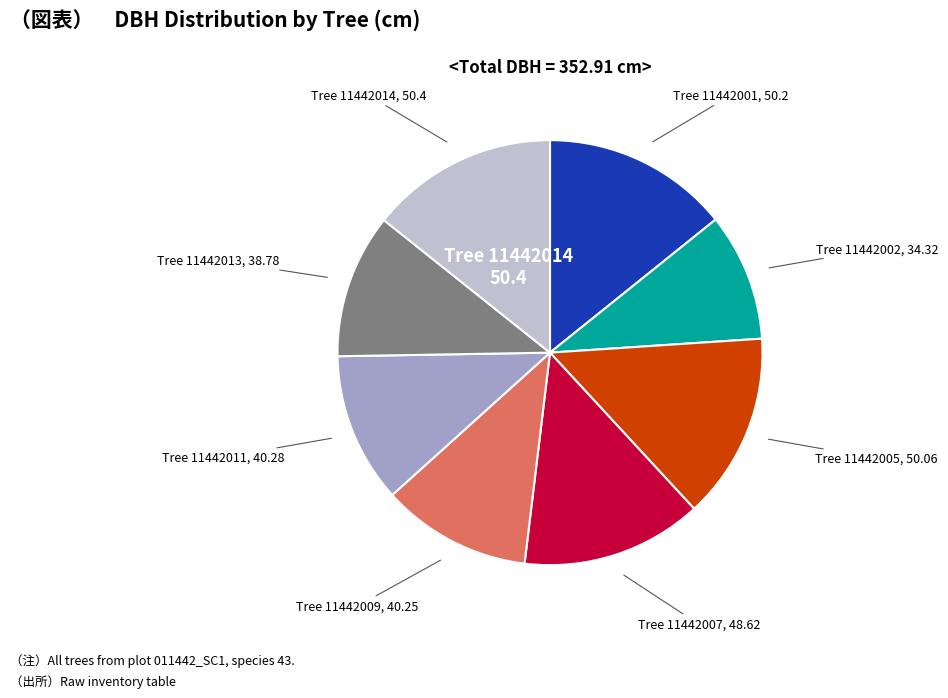

Is there a majority slice in this chart?

No